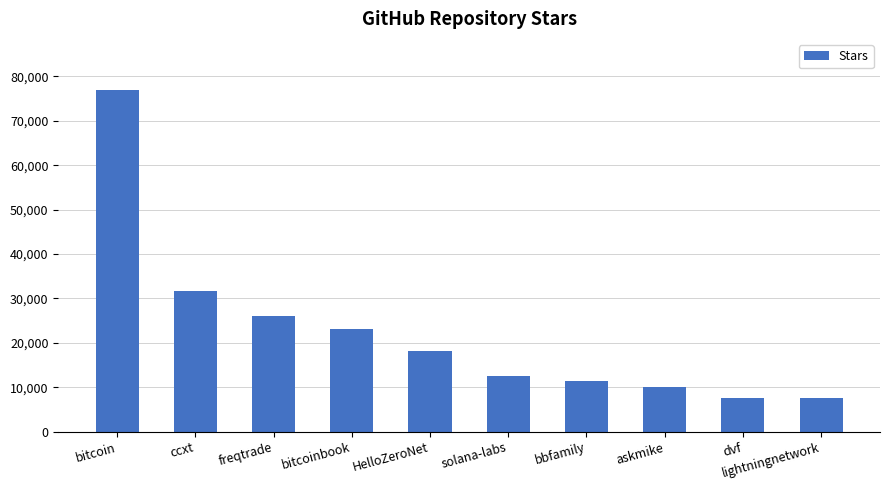

How many data points are less than 18200?

5